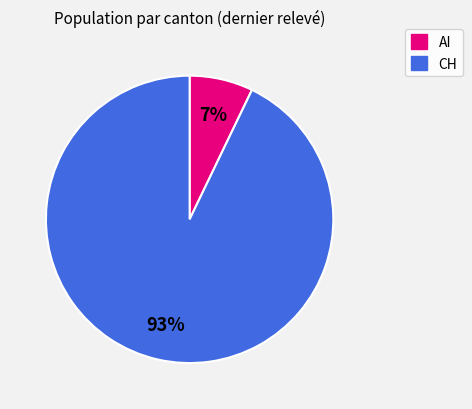

How many slices are in this pie chart?

2